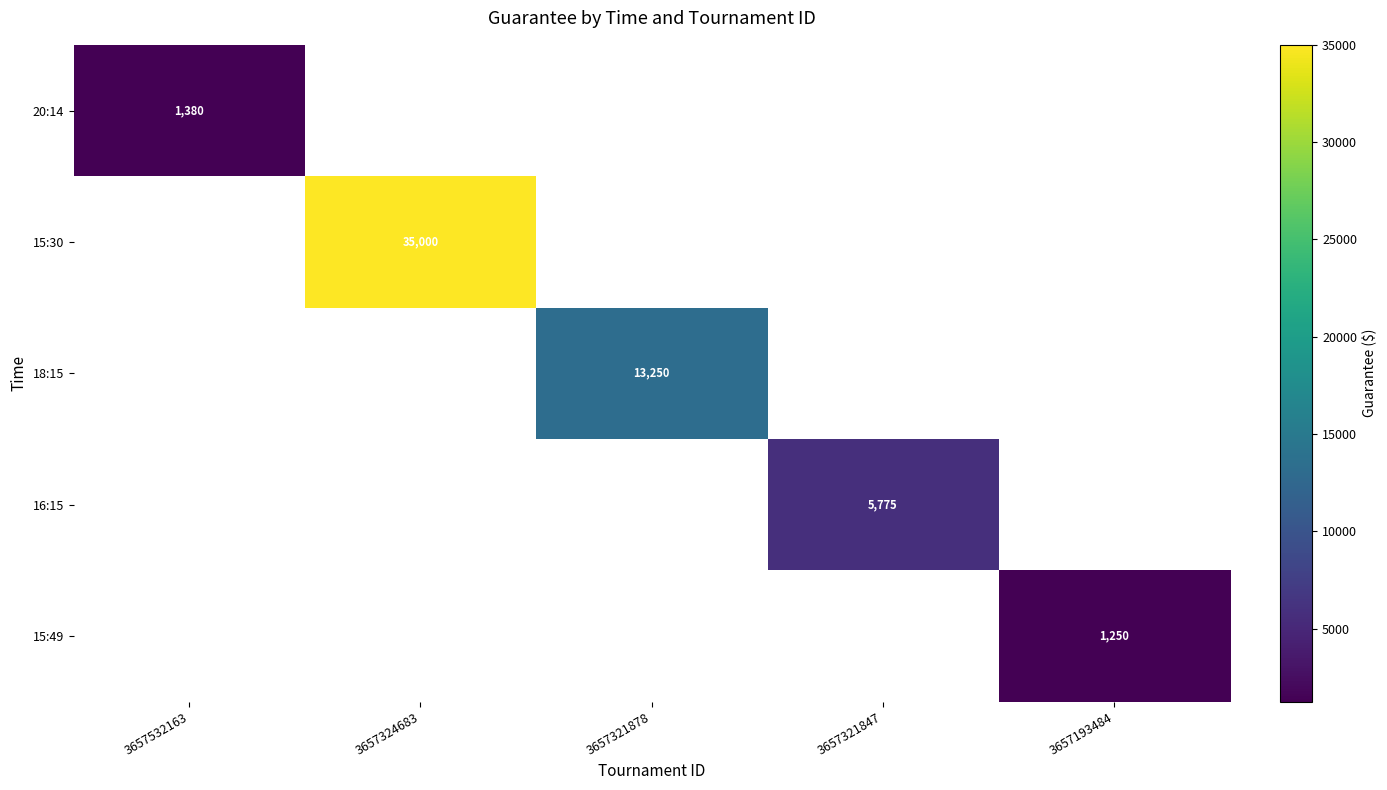

True or false: 18:15 has a value of 19008 at 3657321878.

False